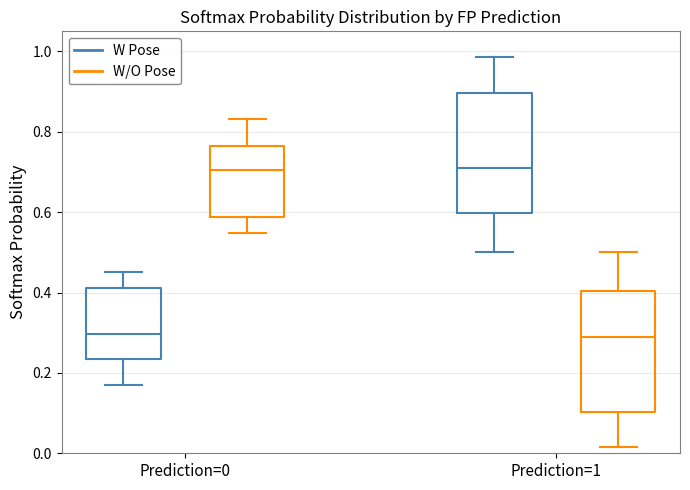

Reading left to right, transcribe this box plot: for each box, give where its median line is, the range the box spans, and where its two whiskers end, as read against the y-axis. The values are not printed on the chart, so give them approximately, as read against the axis.

Prediction=0 (W Pose): median 0.30, box 0.24 to 0.42, whiskers 0.16 to 0.46
Prediction=0 (W/O Pose): median 0.70, box 0.58 to 0.76, whiskers 0.54 to 0.84
Prediction=1 (W Pose): median 0.72, box 0.60 to 0.90, whiskers 0.50 to 0.98
Prediction=1 (W/O Pose): median 0.28, box 0.10 to 0.40, whiskers 0.02 to 0.50